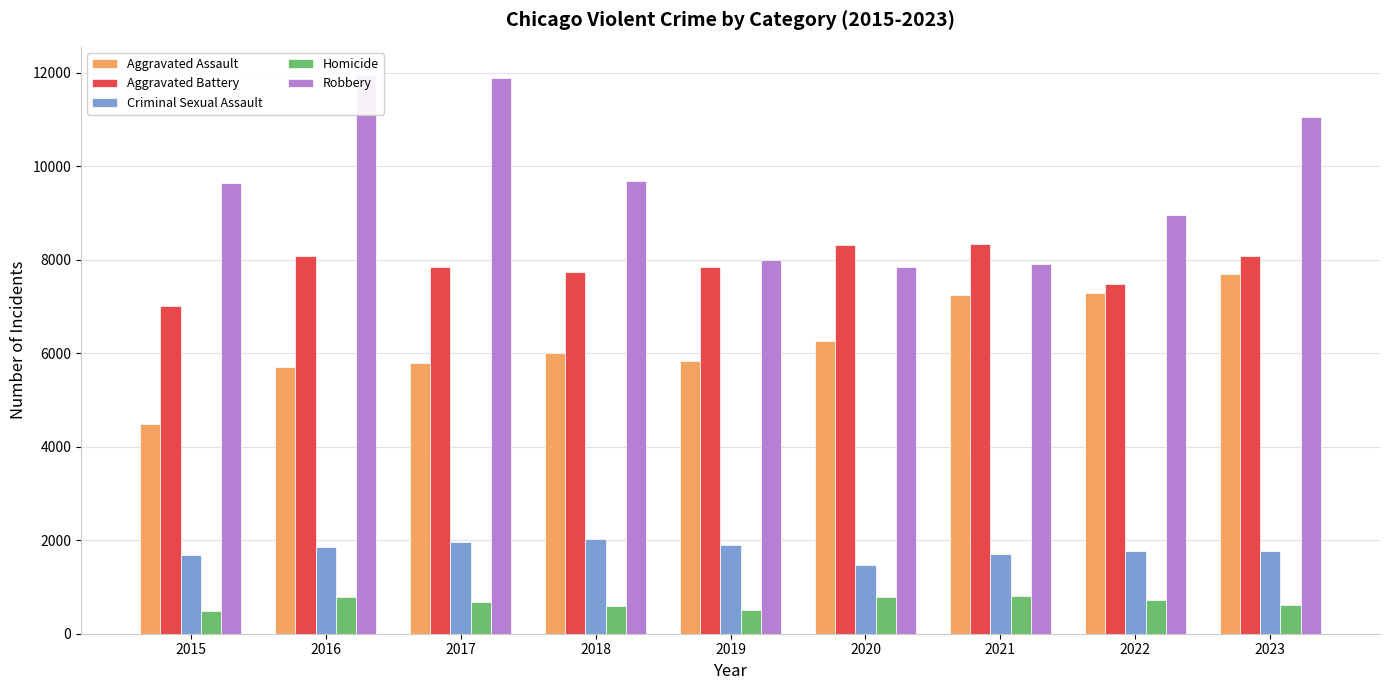

What is the difference between the highest and lowest values at 2020?

7532